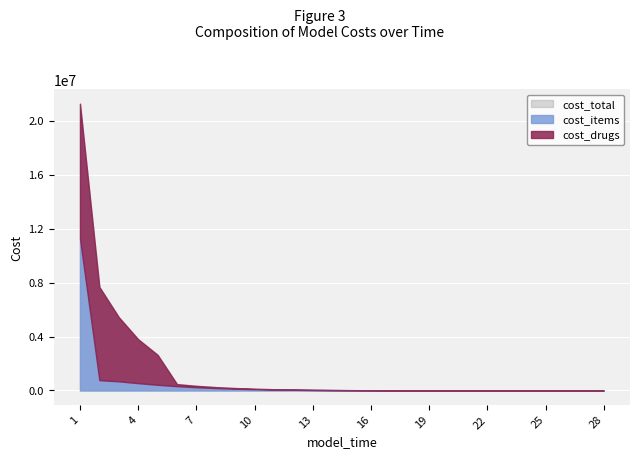

What is the value of the cost_total point at the 11th from the left?

92772.5